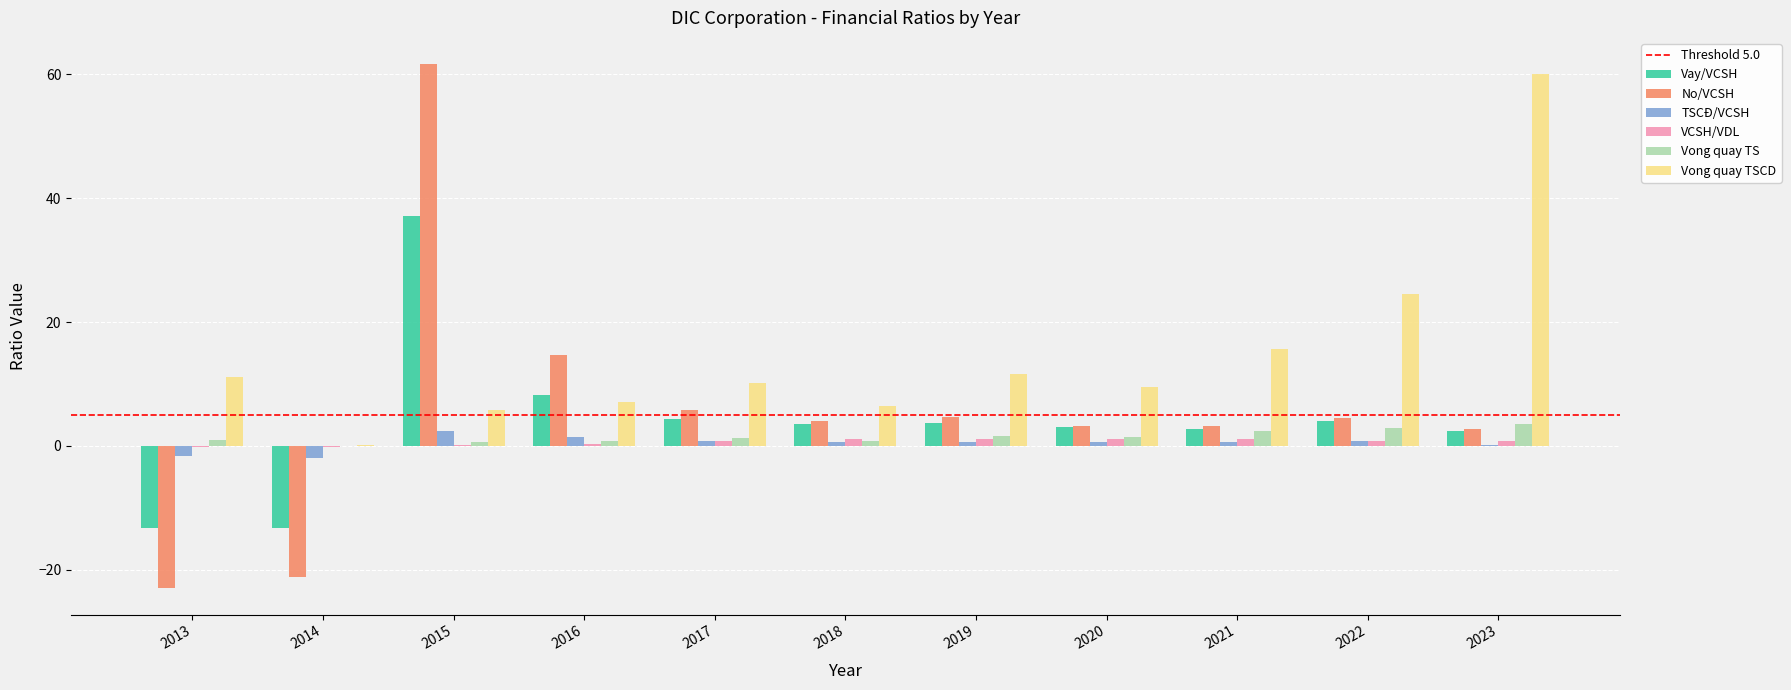

How many groups of bars are there?

11